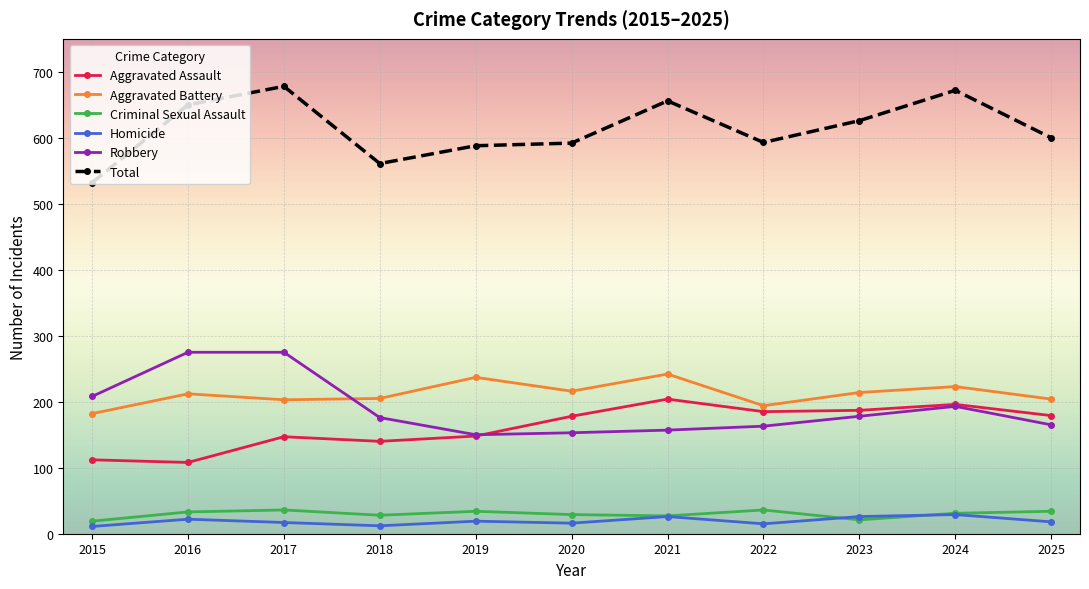

What is the value of the Aggravated Battery point at the 9th from the left?

214